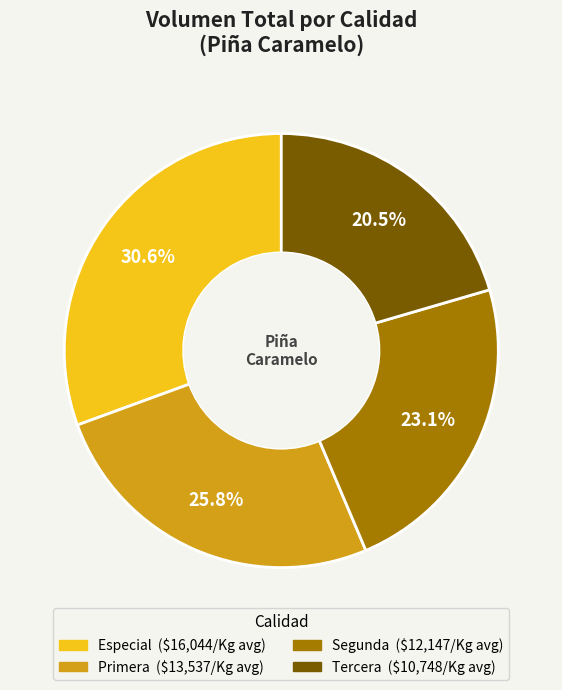

How much of the chart is everything except Tercera?

79.5%